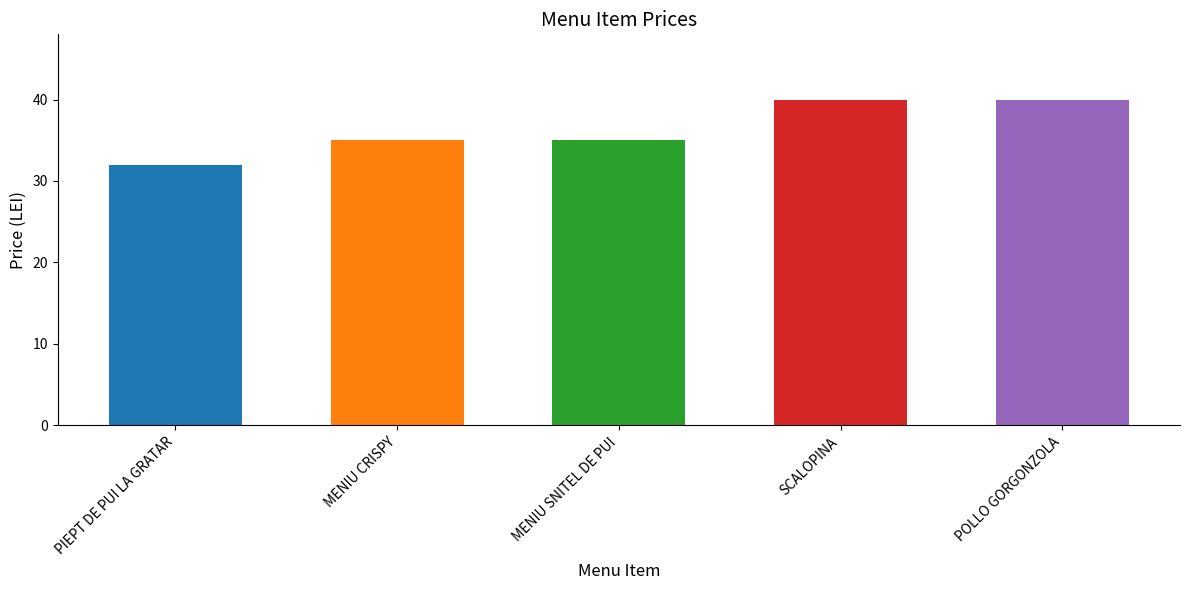

What is the average value?

36